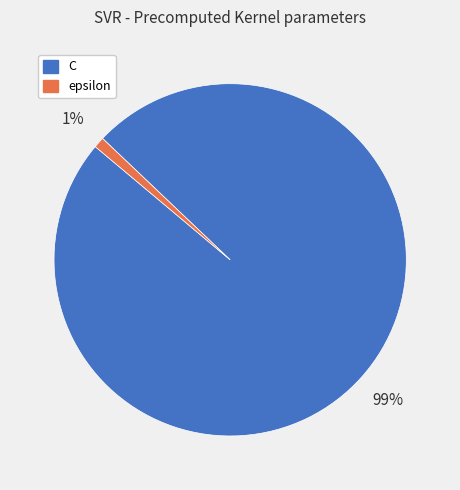

To the nearest percent, what is the combined percentage of epsilon and C?

100%